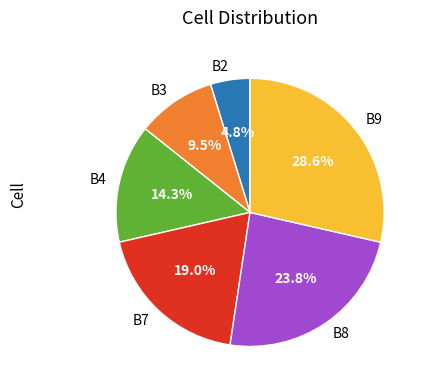

Which slice is the largest?

B9